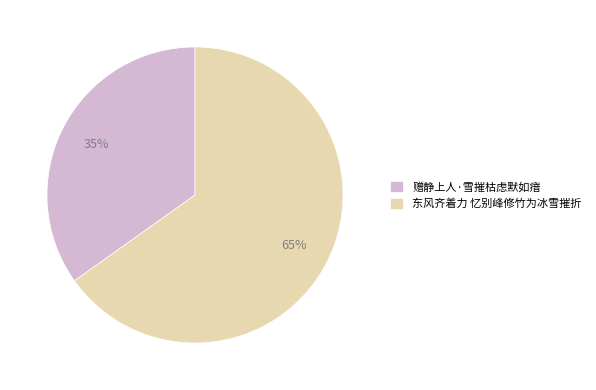

Between 东风齐着力 忆别峰修竹为冰雪摧折 and 赠静上人·雪摧枯虑默如瘖, which is larger?

东风齐着力 忆别峰修竹为冰雪摧折